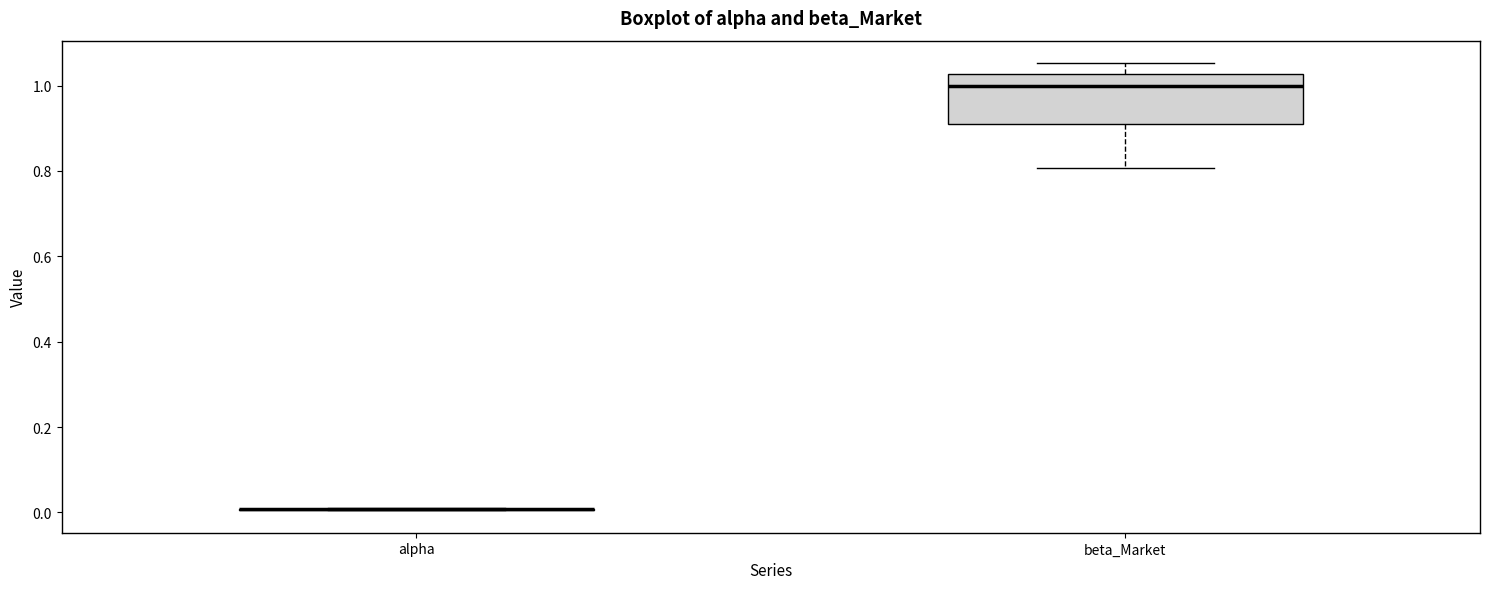

Reading left to right, transcribe this box plot: for each box, give where its median line is, the range the box spans, and where its two whiskers end, as read against the y-axis. The values are not printed on the chart, so give them approximately, as read against the axis.

alpha: box collapsed to a line at 0.00, whiskers 0.00 to 0.02
beta_Market: median 1.00, box 0.92 to 1.02, whiskers 0.80 to 1.06